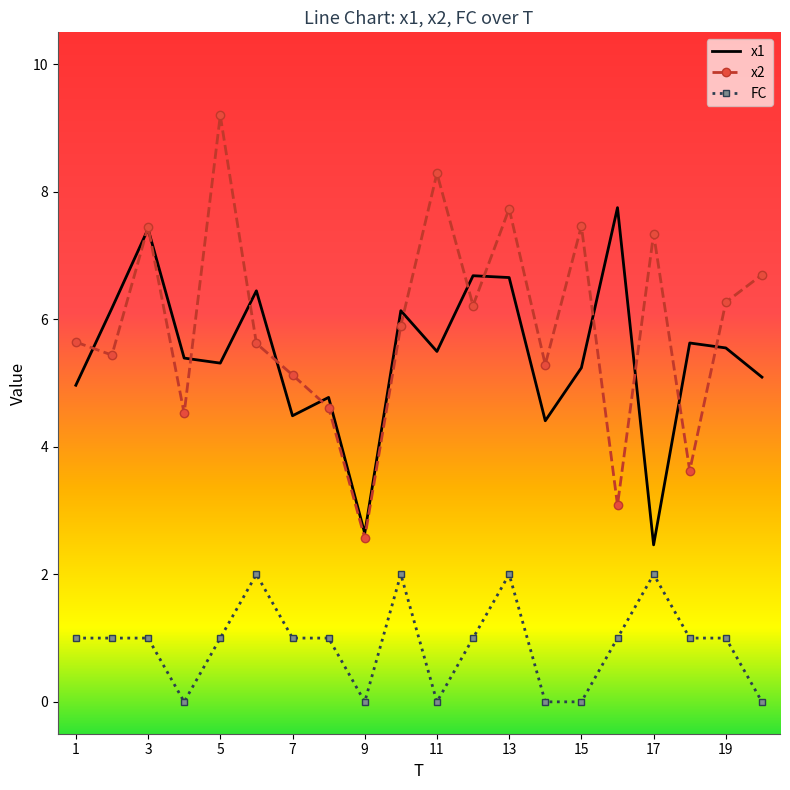

What is the minimum value for x2?

2.6